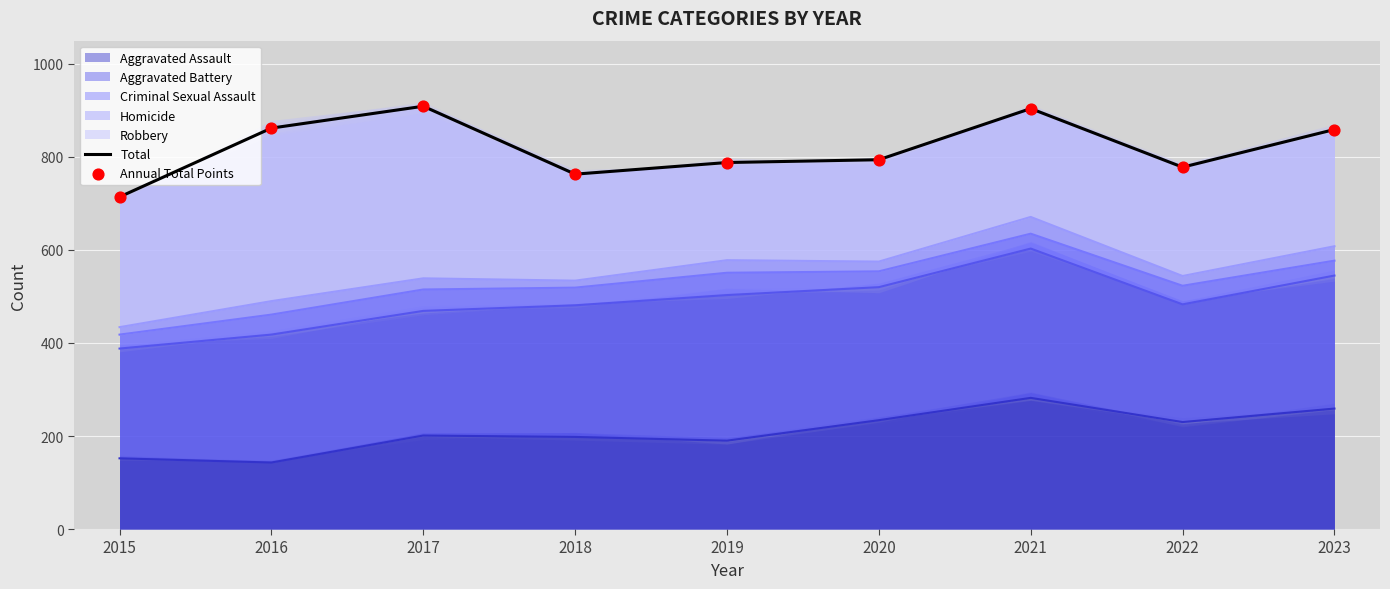

Which series has the largest Y range (max minus min)?

Total